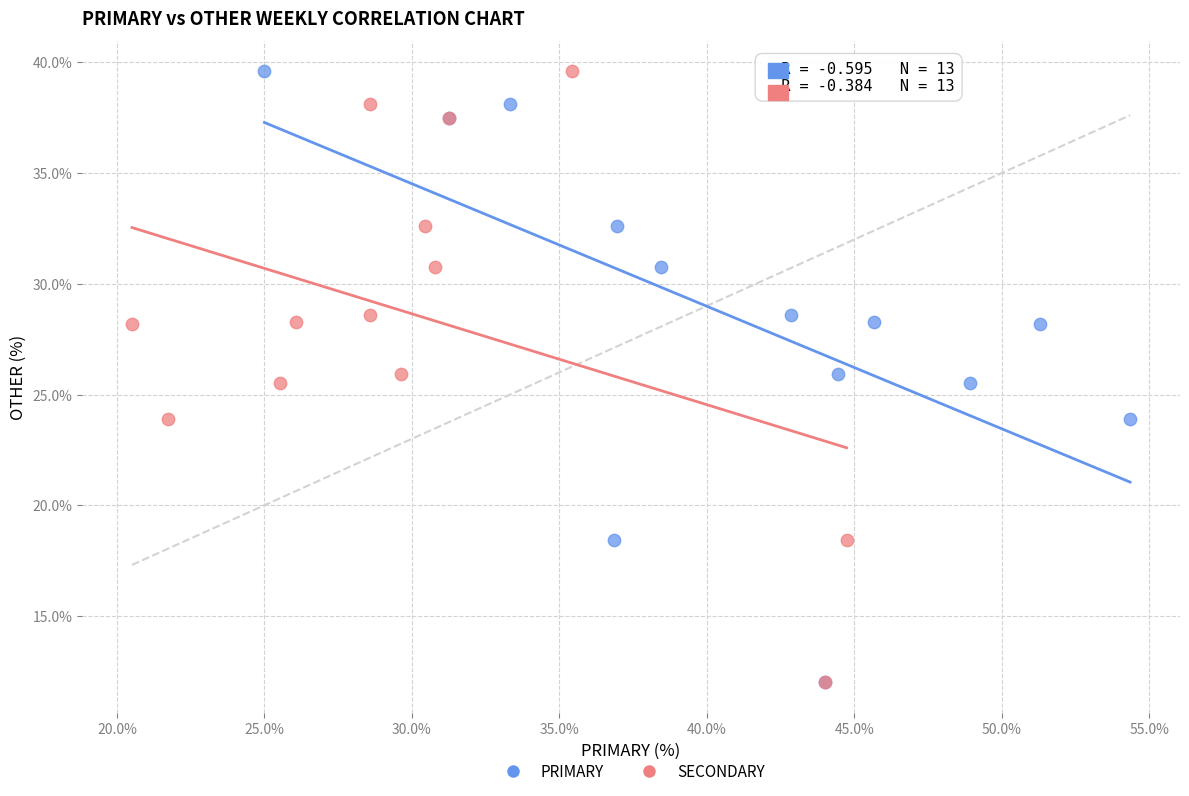

What are all the series names shown in the legend?

PRIMARY, SECONDARY